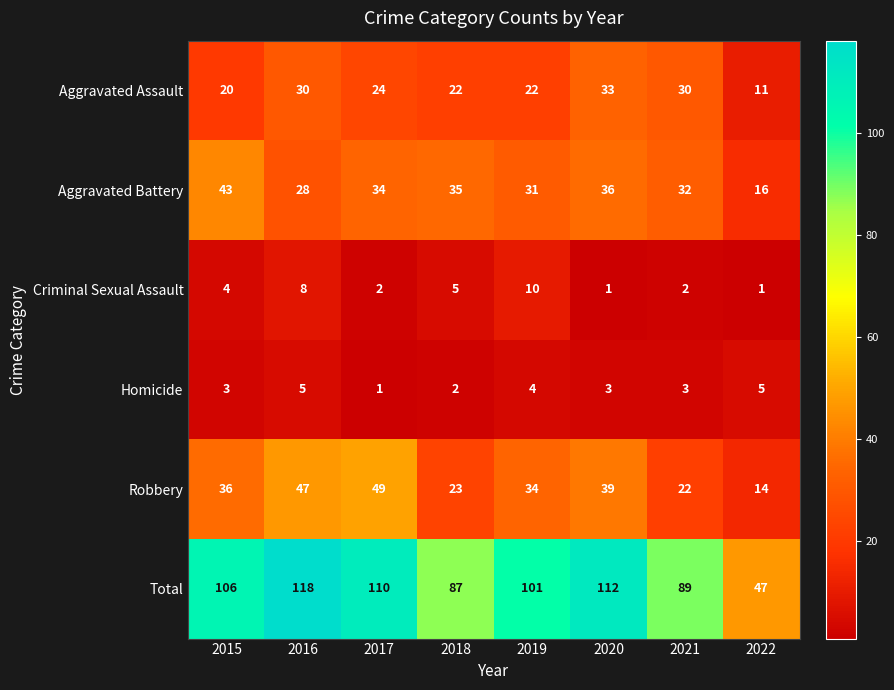

List the series in order of their peak value, highest first.

Total, Robbery, Aggravated Battery, Aggravated Assault, Criminal Sexual Assault, Homicide